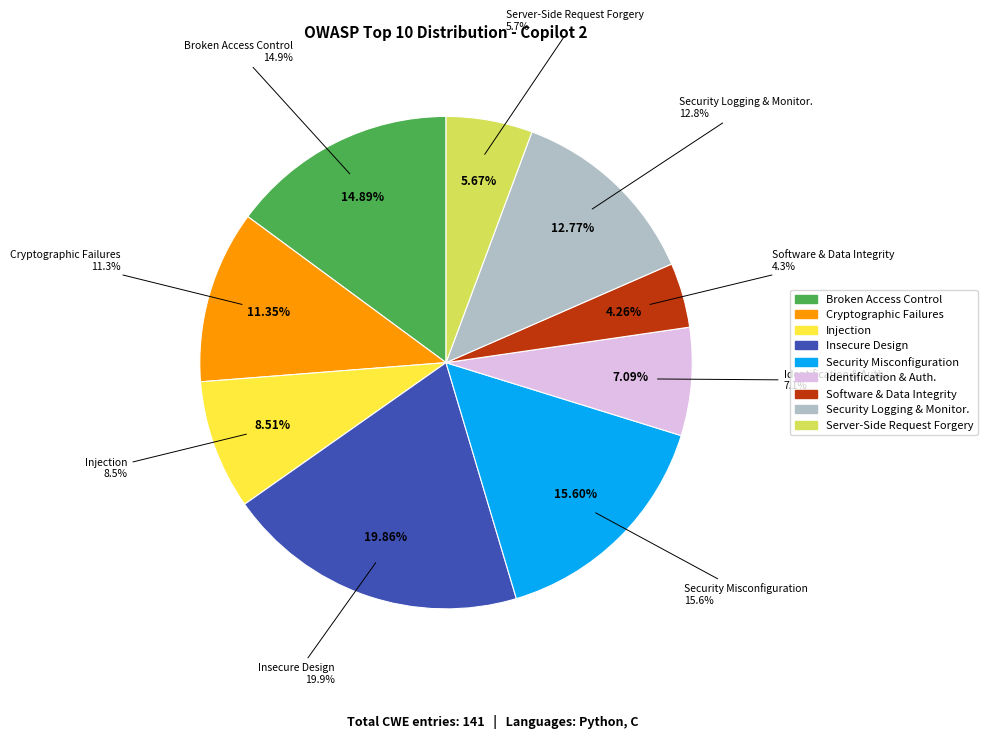

Rank the categories by value from highest to lowest.

A04:2021 - Insecure Design, A05:2021 - Security Misconfiguration, A01:2021 - Broken Access Control, A09:2021 - Security Logging and Monitoring, A02:2021 - Cryptographic Failures, A03:2021 - Injection, A07:2021 - Identification and Authentication, A10:2021 - Server-Side Request Forgery, A08:2021 - Software and Data Integrity